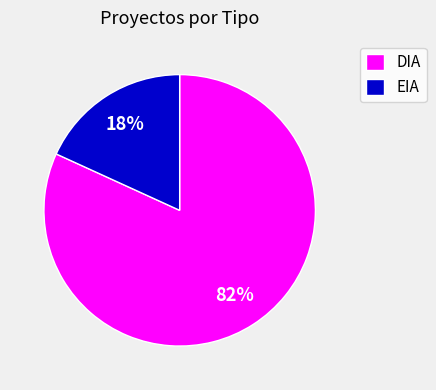

To the nearest percent, what percentage of the pie is DIA?

82%